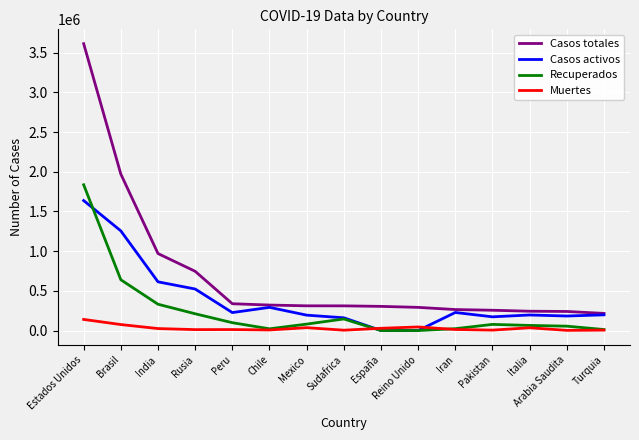

Where is Recuperados nearest to the value 918342?

Brasil